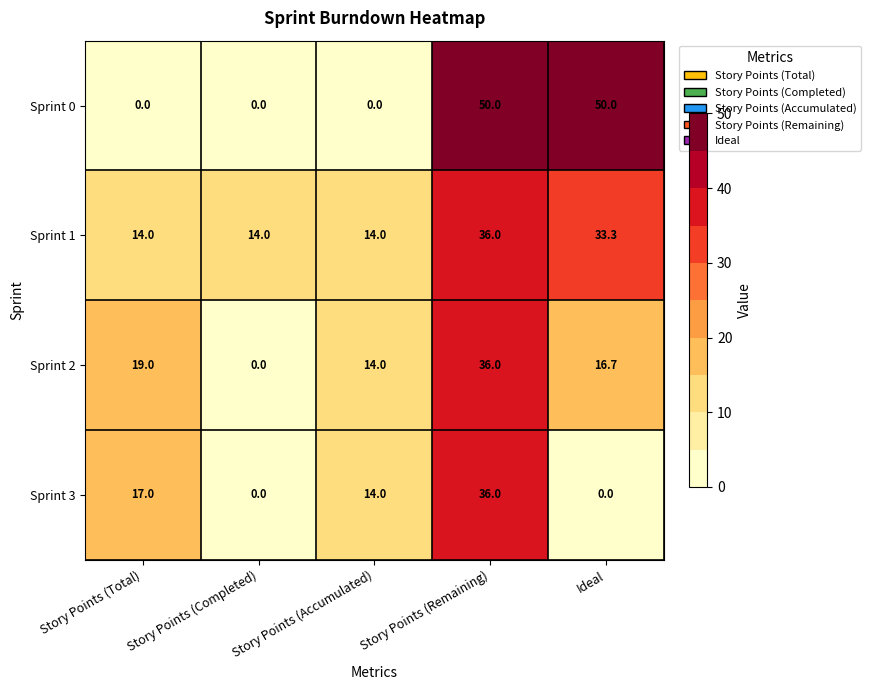

How many series are shown in this chart?

4